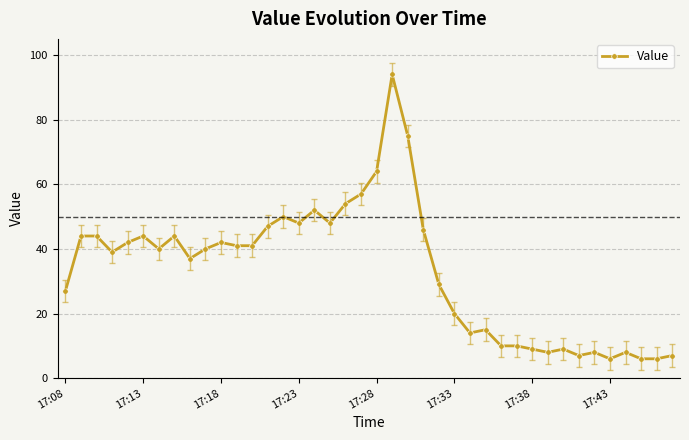

True or false: the data has more than 0 interior local peaks.

True